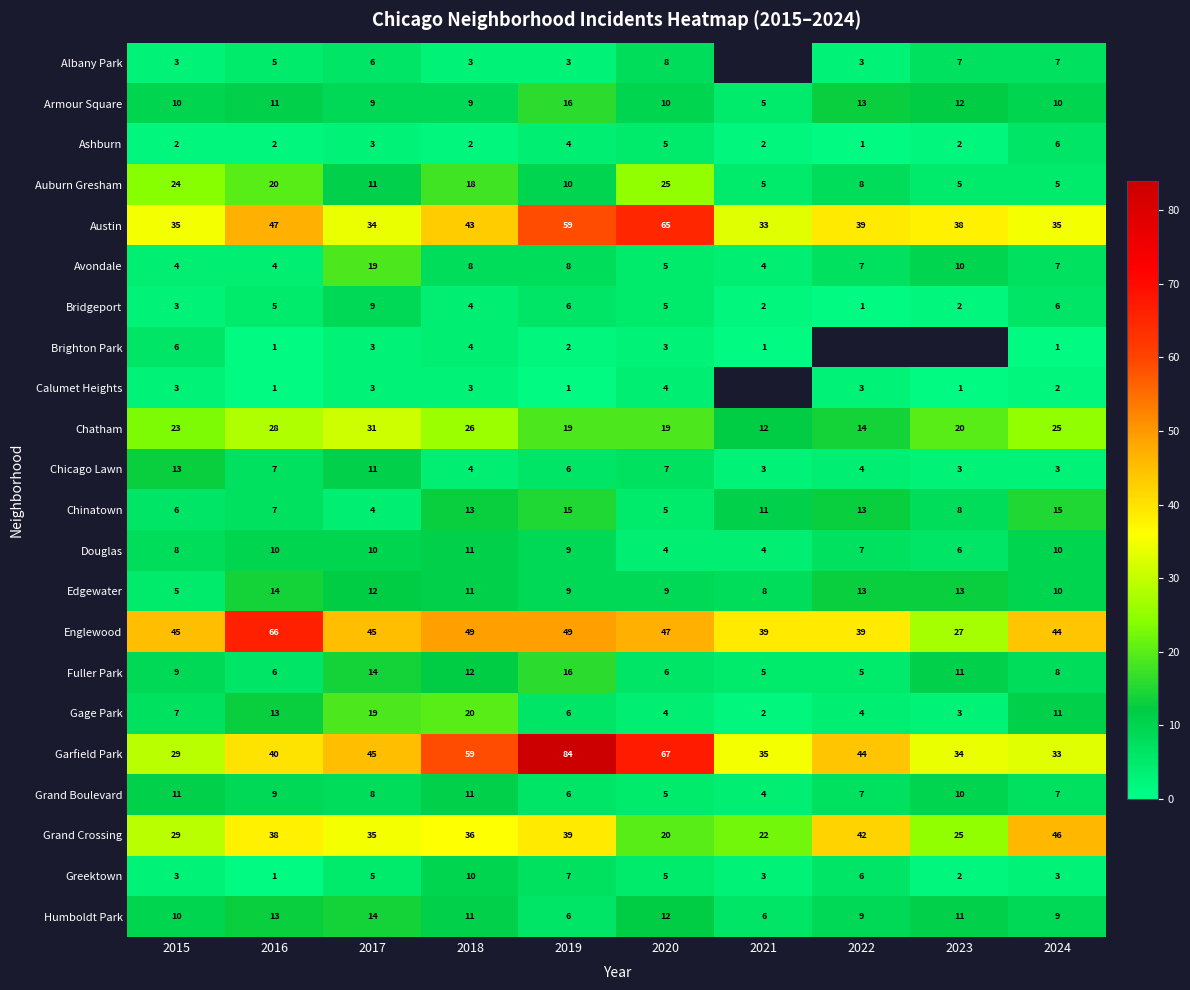

Which label corresponds to the largest value in the chart?

2019